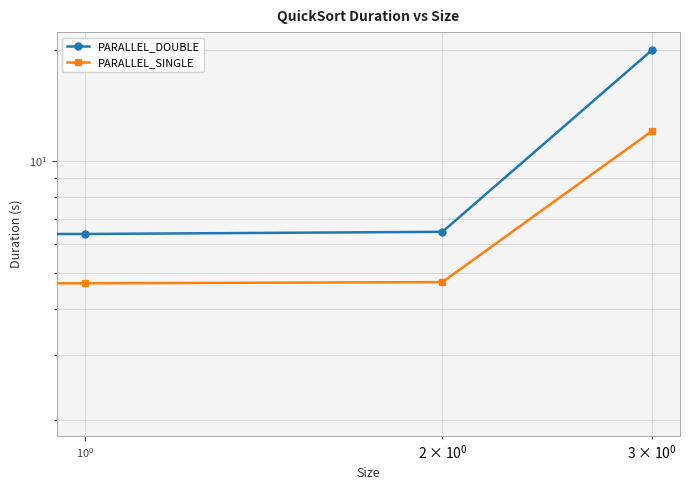

Which series has the widest spread of values?

PARALLEL_DOUBLE